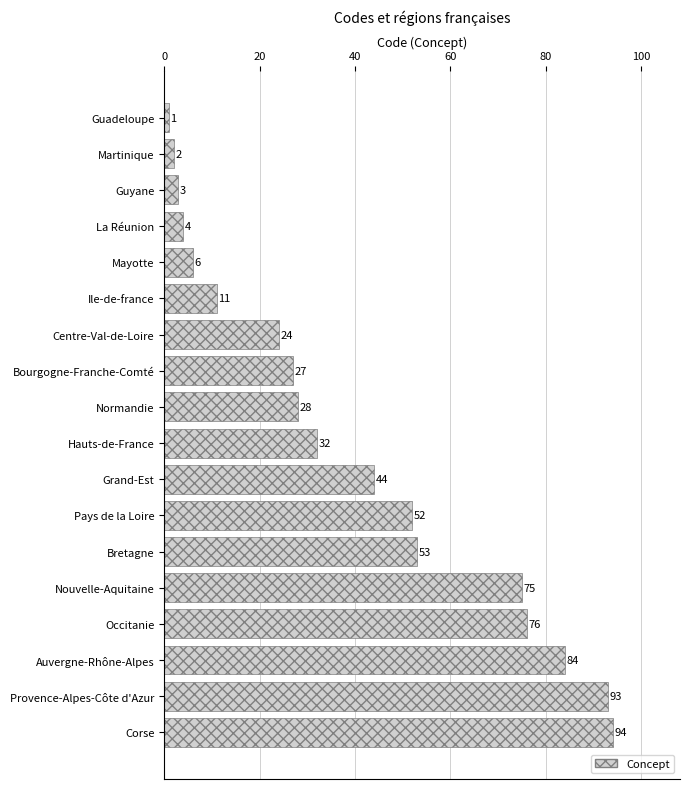

What is the average value?

39